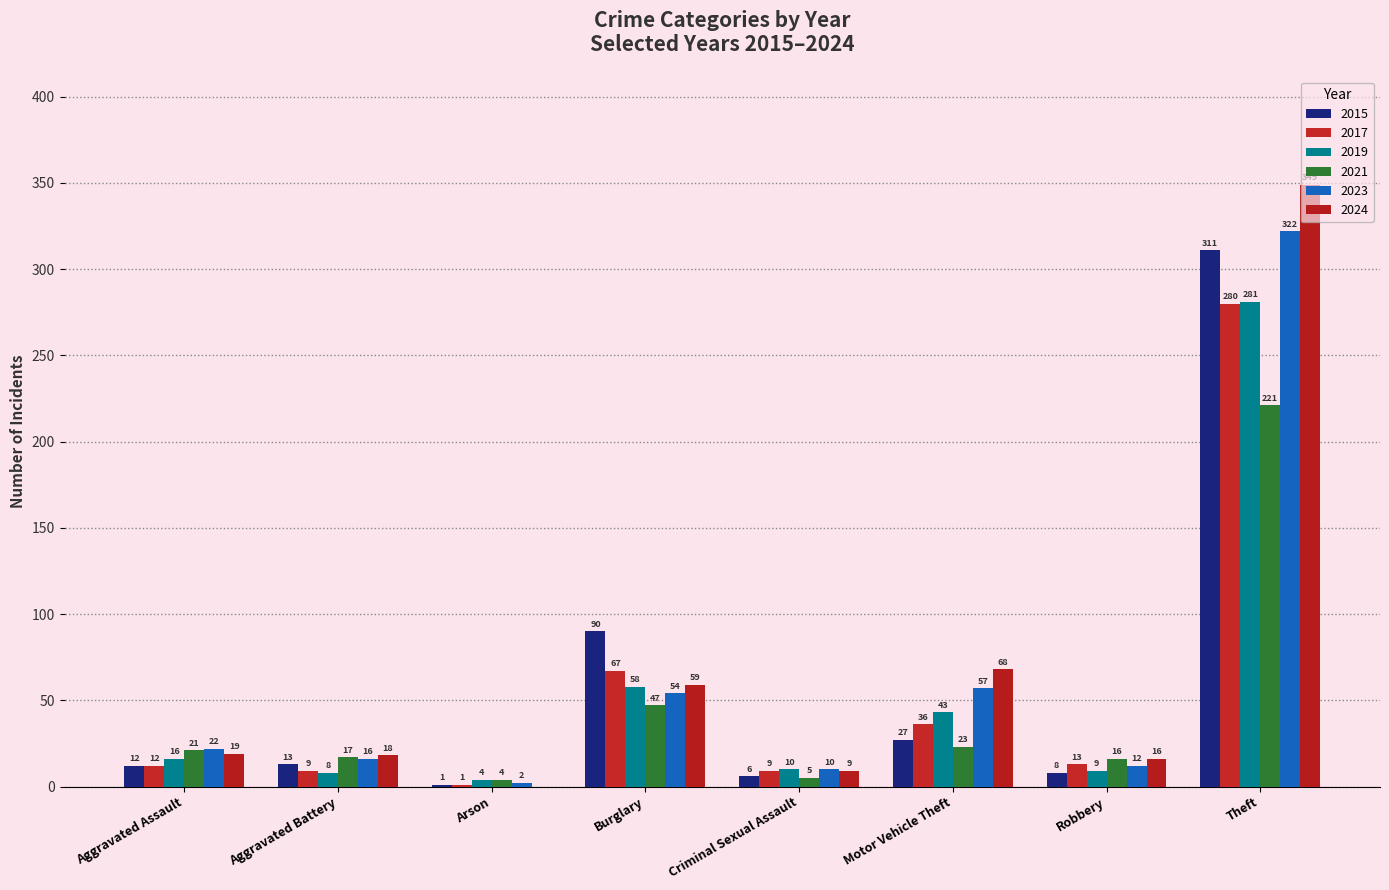

Reading left to right, extract all data points from this chart.

2015: Aggravated Assault=12	Aggravated Battery=13	Arson=1	Burglary=90	Criminal Sexual Assault=6	Motor Vehicle Theft=27	Robbery=8	Theft=311
2017: Aggravated Assault=12	Aggravated Battery=9	Arson=1	Burglary=67	Criminal Sexual Assault=9	Motor Vehicle Theft=36	Robbery=13	Theft=280
2019: Aggravated Assault=16	Aggravated Battery=8	Arson=4	Burglary=58	Criminal Sexual Assault=10	Motor Vehicle Theft=43	Robbery=9	Theft=281
2021: Aggravated Assault=21	Aggravated Battery=17	Arson=4	Burglary=47	Criminal Sexual Assault=5	Motor Vehicle Theft=23	Robbery=16	Theft=221
2023: Aggravated Assault=22	Aggravated Battery=16	Arson=2	Burglary=54	Criminal Sexual Assault=10	Motor Vehicle Theft=57	Robbery=12	Theft=322
2024: Aggravated Assault=19	Aggravated Battery=18	Arson=0	Burglary=59	Criminal Sexual Assault=9	Motor Vehicle Theft=68	Robbery=16	Theft=349